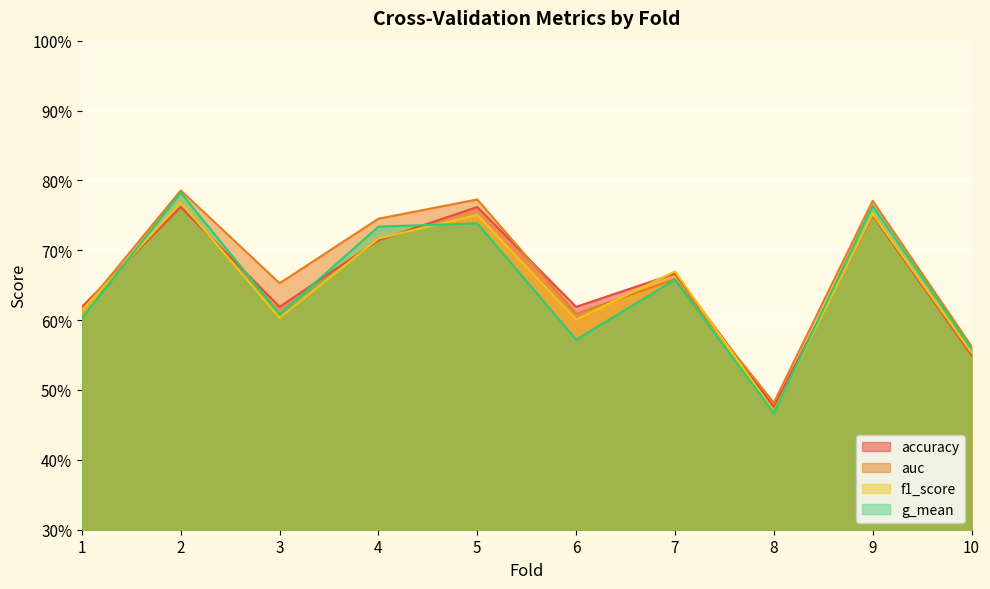

Where is accuracy nearest to the value 0?

8